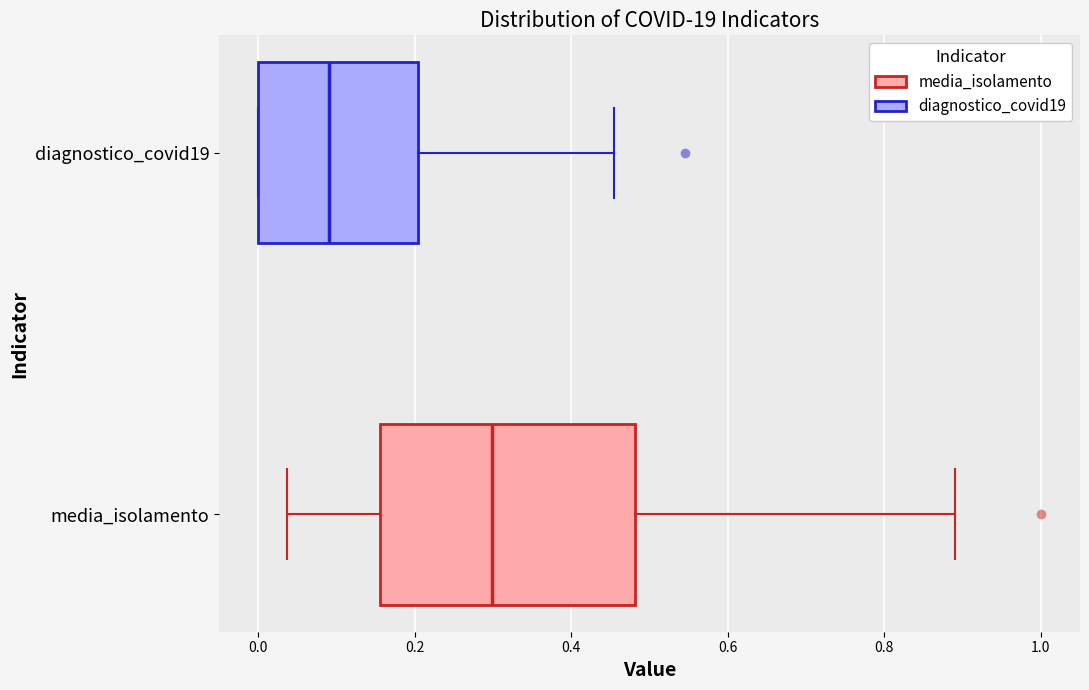

Reading bottom to top, read every box against the x-axis: the position of its median line, the range the box covers, and the ends of its whiskers. The values are not printed on the chart, so give them approximately, as read against the axis.

media_isolamento: median 0.30, box 0.16 to 0.48, whiskers 0.04 to 0.90
diagnostico_covid19: median 0.10, box 0.00 to 0.20, whiskers 0.00 to 0.46